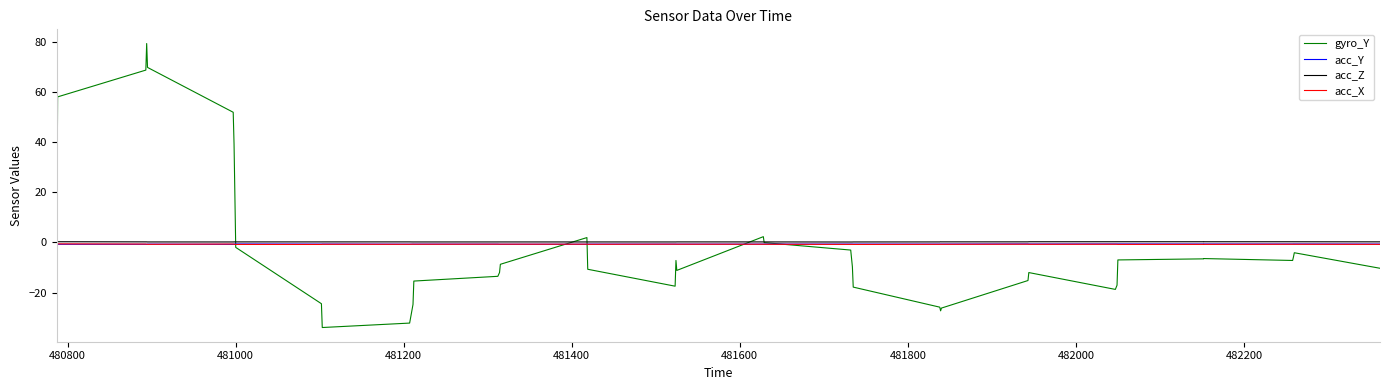

Which series has the widest spread of values?

gyro_Y